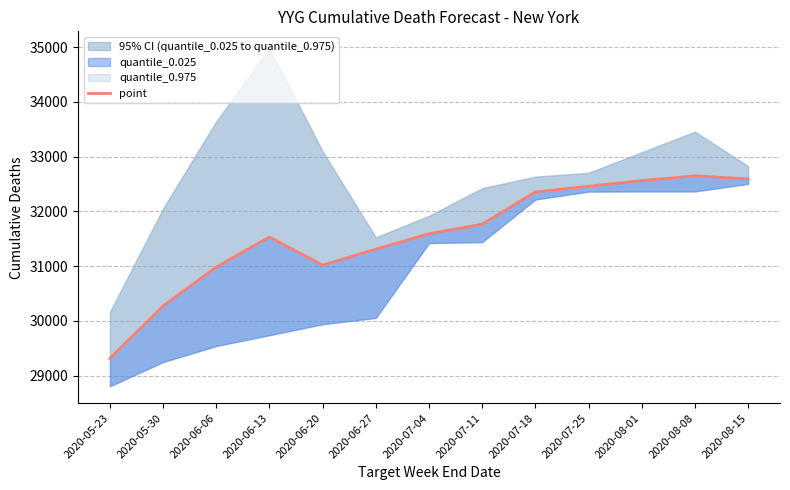

List the labels in order of value, largest first.

2020-08-08, 2020-08-15, 2020-08-01, 2020-07-25, 2020-07-18, 2020-07-11, 2020-07-04, 2020-06-13, 2020-06-27, 2020-06-20, 2020-06-06, 2020-05-30, 2020-05-23